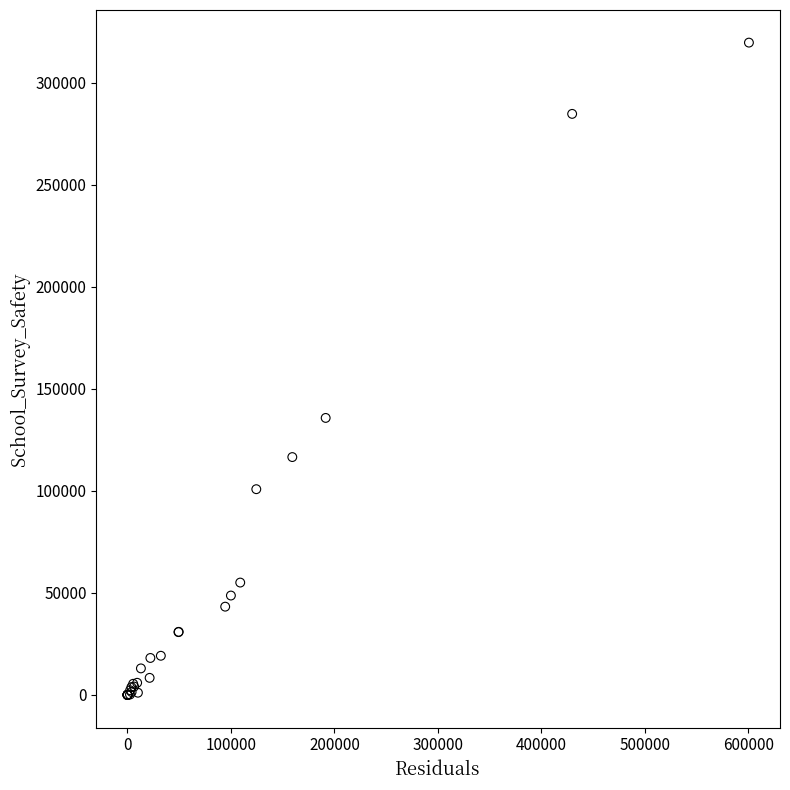

What Y value in the scatter plot is closest to 159775?

135711